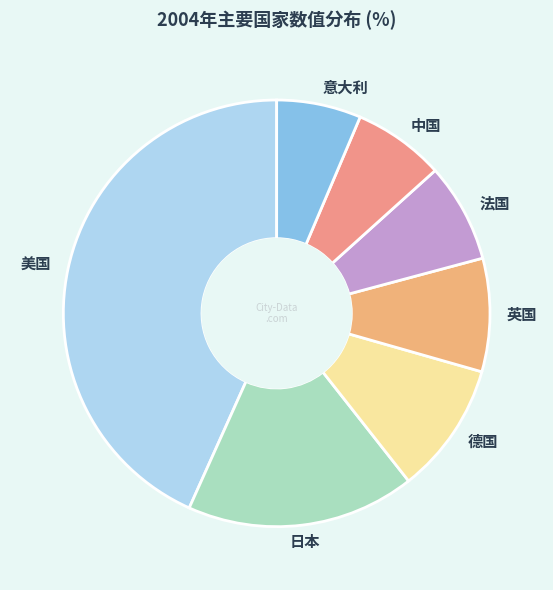

Does any single category account for the majority?

No